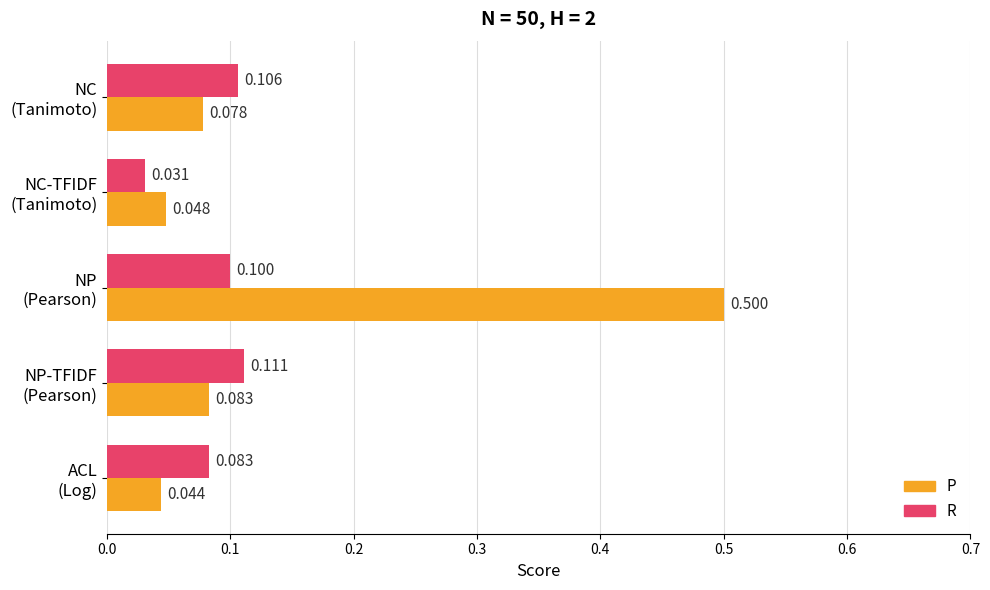

Which series has the largest total across all categories?

P